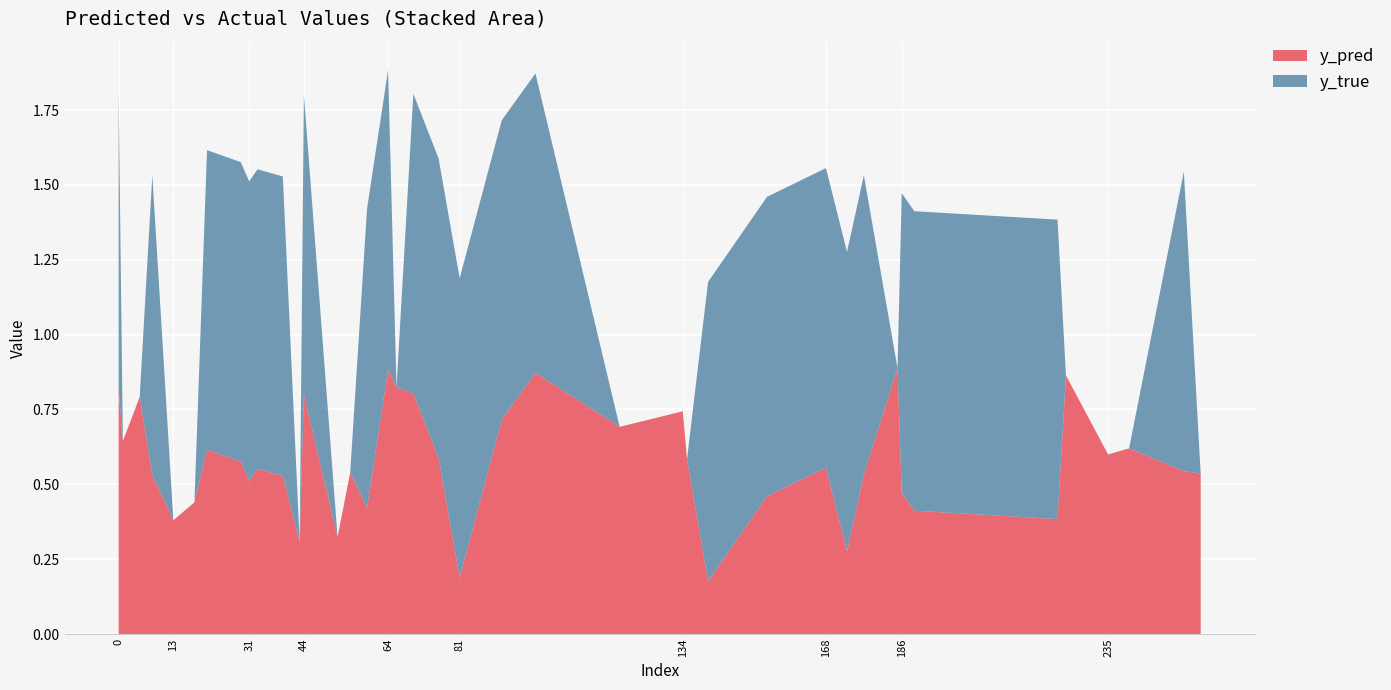

Reading left to right, extract all data points from this chart.

y_pred: 0.8	0.6	0.8	0.5	0.4	0.4	0.6	0.6	0.5	0.6	0.5	0.3	0.8	0.3	0.5	0.4	0.9	0.8	0.8	0.6	0.2	0.7	0.9	0.7	0.7	0.6	0.2	0.5	0.6	0.3	0.5	0.9	0.5	0.4	0.4	0.9	0.6	0.6	0.5	0.5
y_true: 1.0	0.0	0.0	1.0	0.0	0.0	1.0	1.0	1.0	1.0	1.0	0.0	1.0	0.0	0.0	1.0	1.0	0.0	1.0	1.0	1.0	1.0	1.0	0.0	0.0	0.0	1.0	1.0	1.0	1.0	1.0	0.0	1.0	1.0	1.0	0.0	0.0	0.0	1.0	0.0